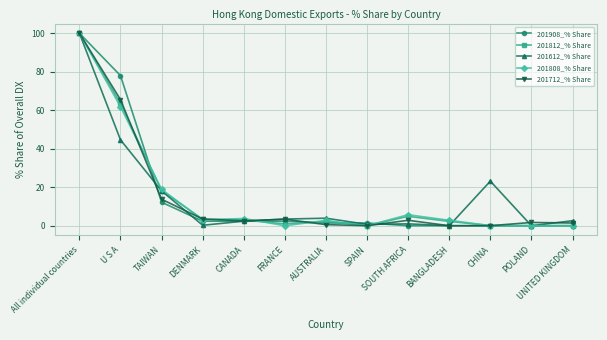

What is the greatest value displayed?

100.0